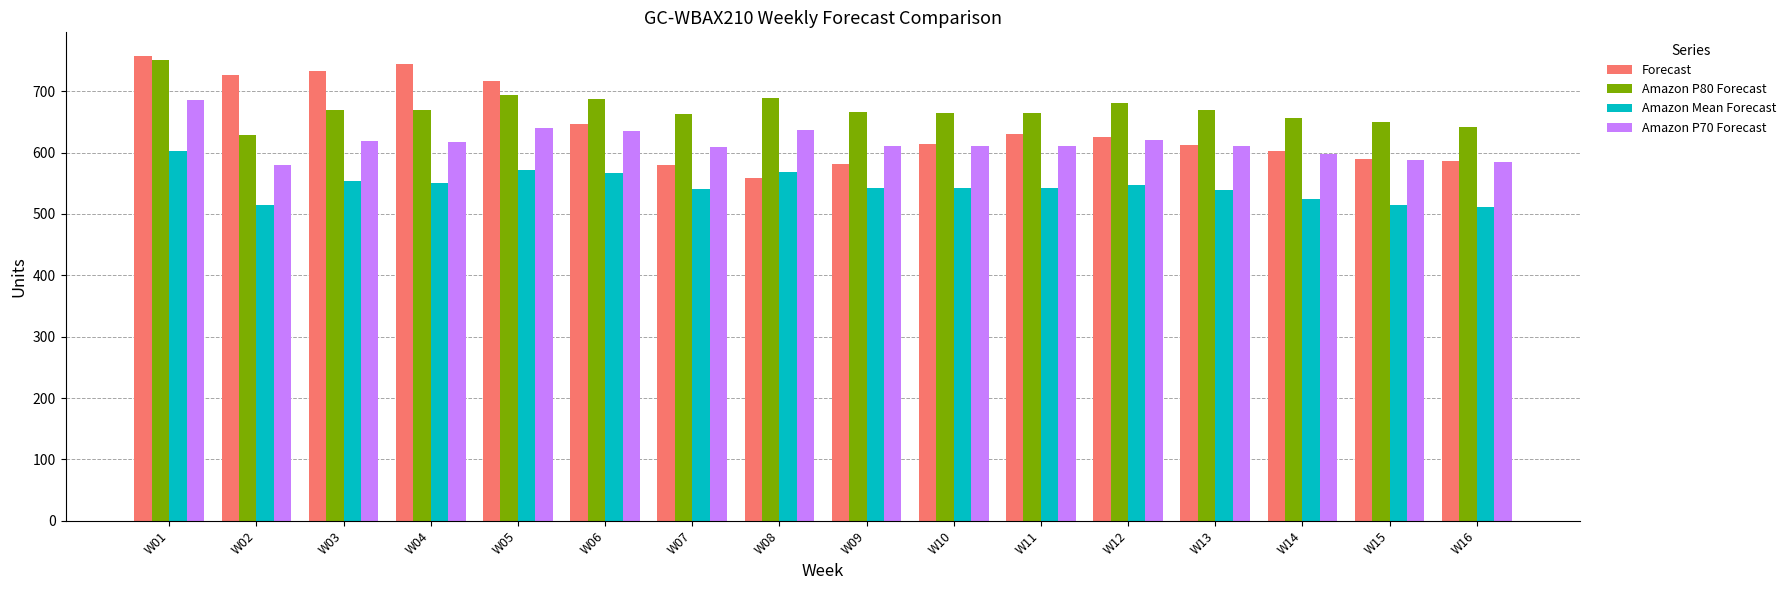

Which series has the widest spread of values?

Forecast